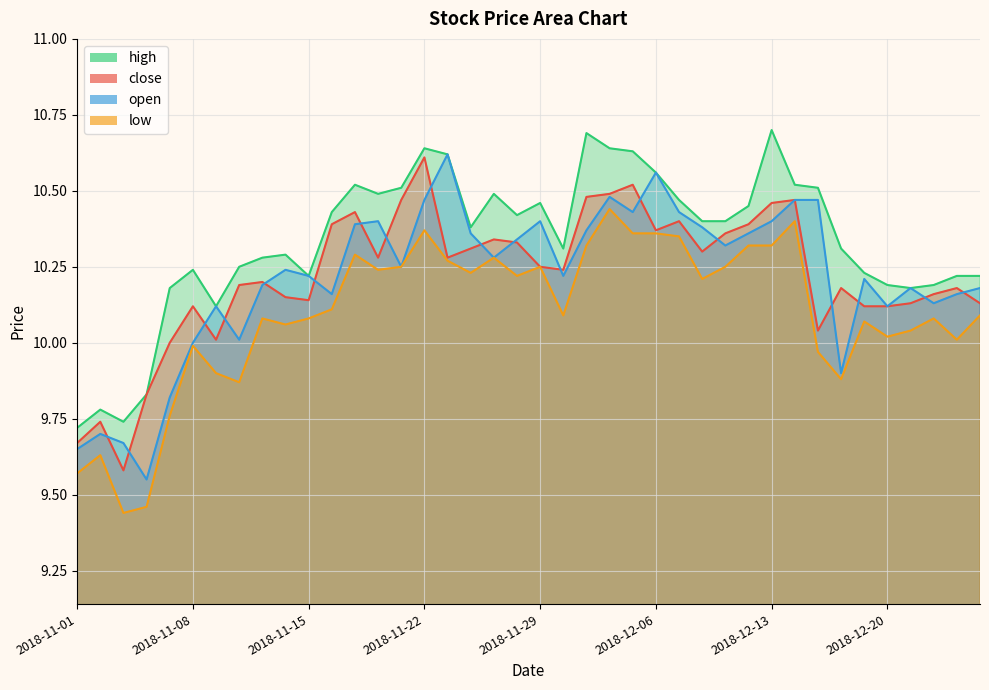

What is the total value across all series at 2018-12-06?

41.9